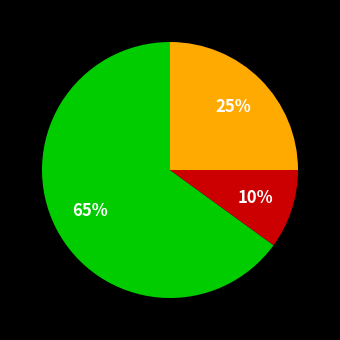

To the nearest percent, what is the average slice percentage?

33%